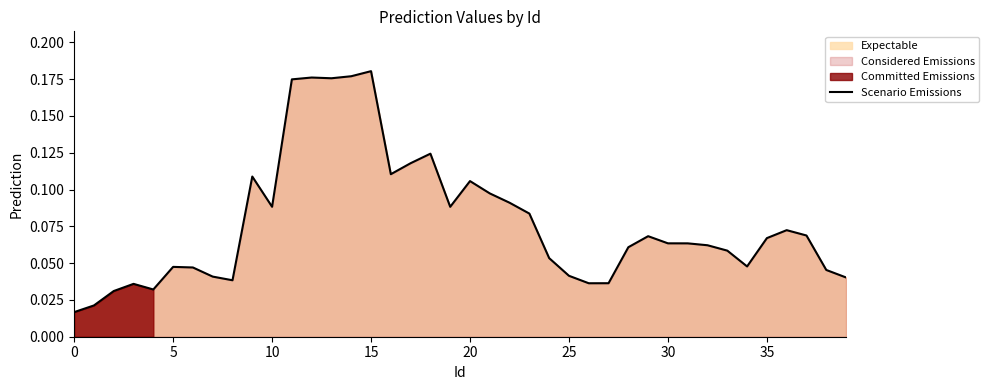

Is it true that Scenario Emissions equals 0.0 at 20?

False